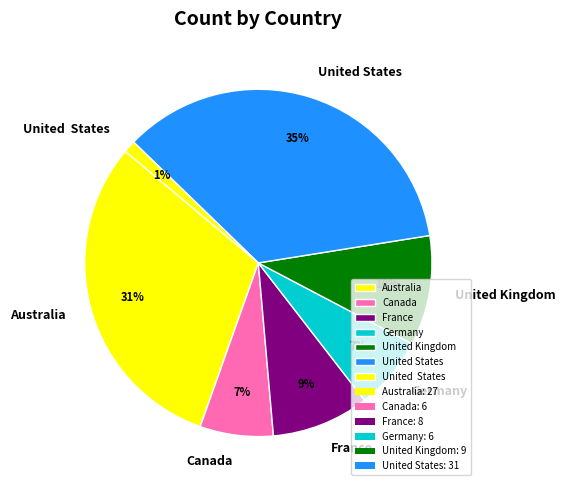

Is there a majority slice in this chart?

No